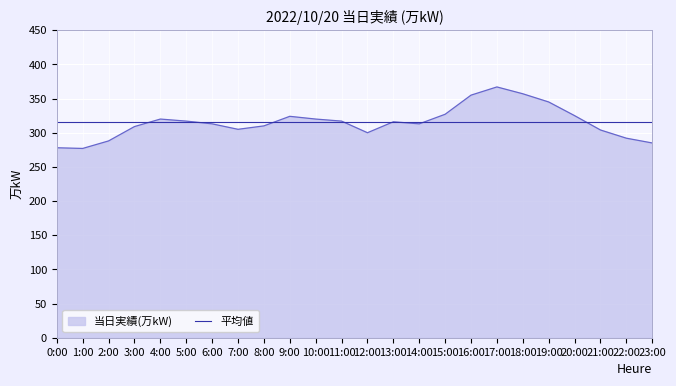

Rank the series at 0:00 from lowest to highest value.

当日実績(万kW), 平均値